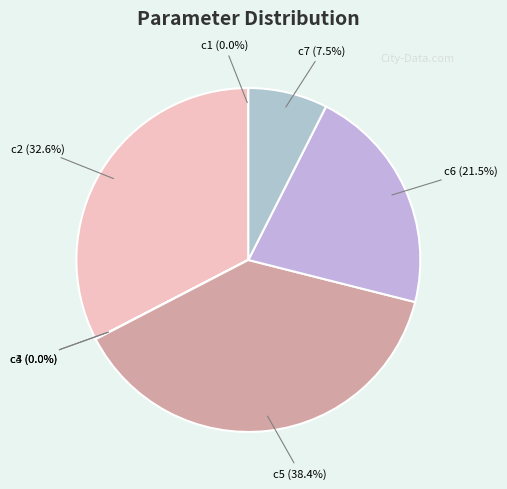

To the nearest percent, what is the difference between the largest and smallest slice percentages?

38%